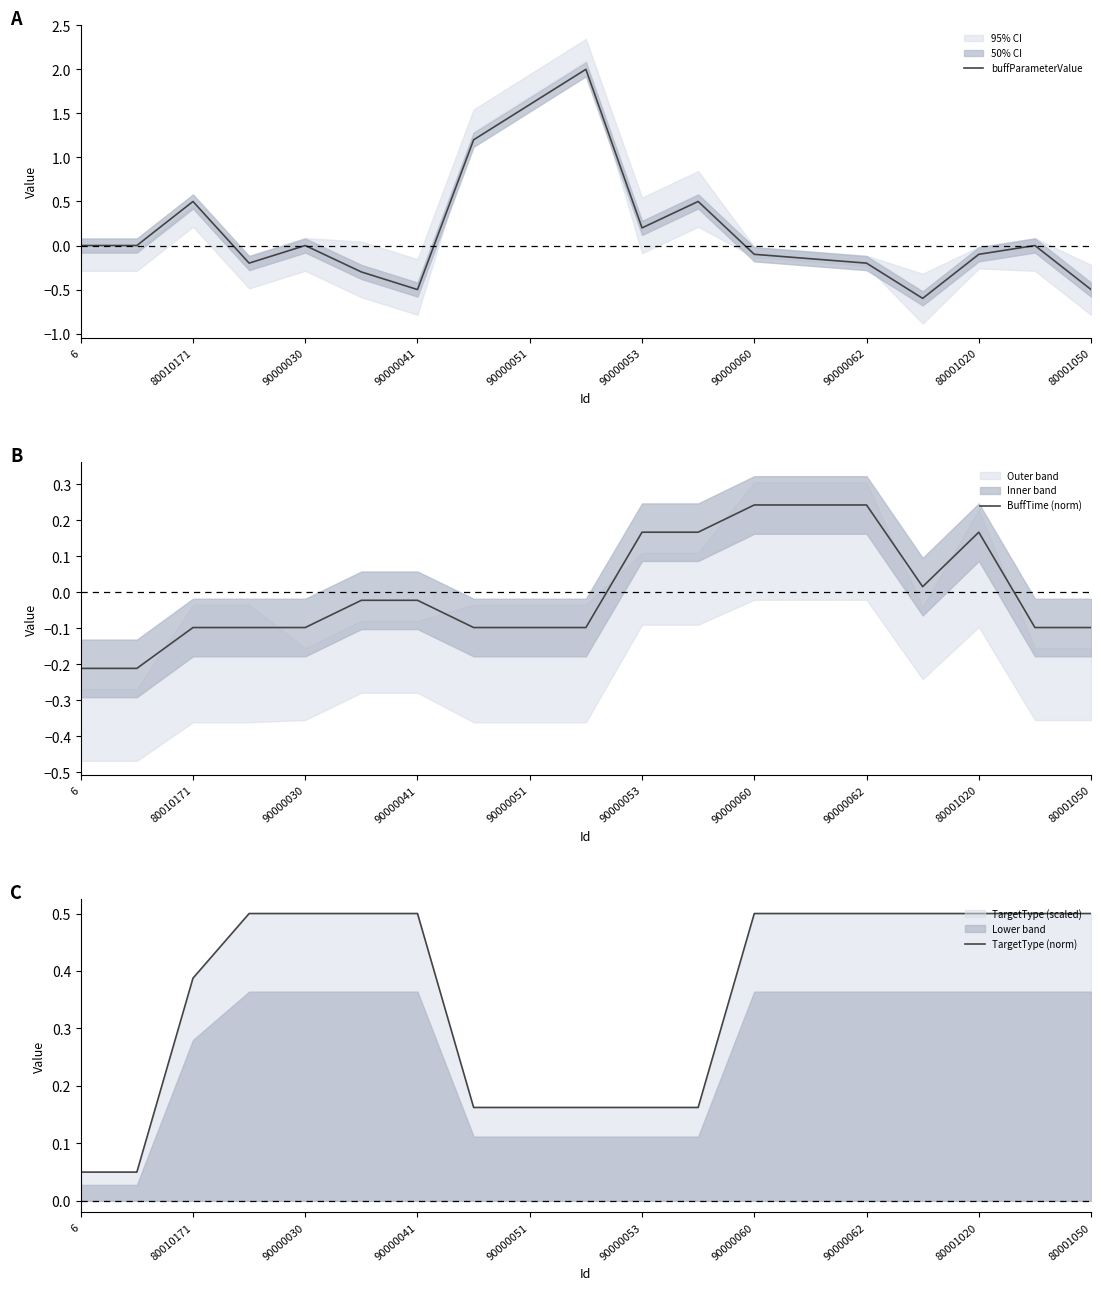

Is it true that buffParameterValue equals 0.1 at 80010171?

False